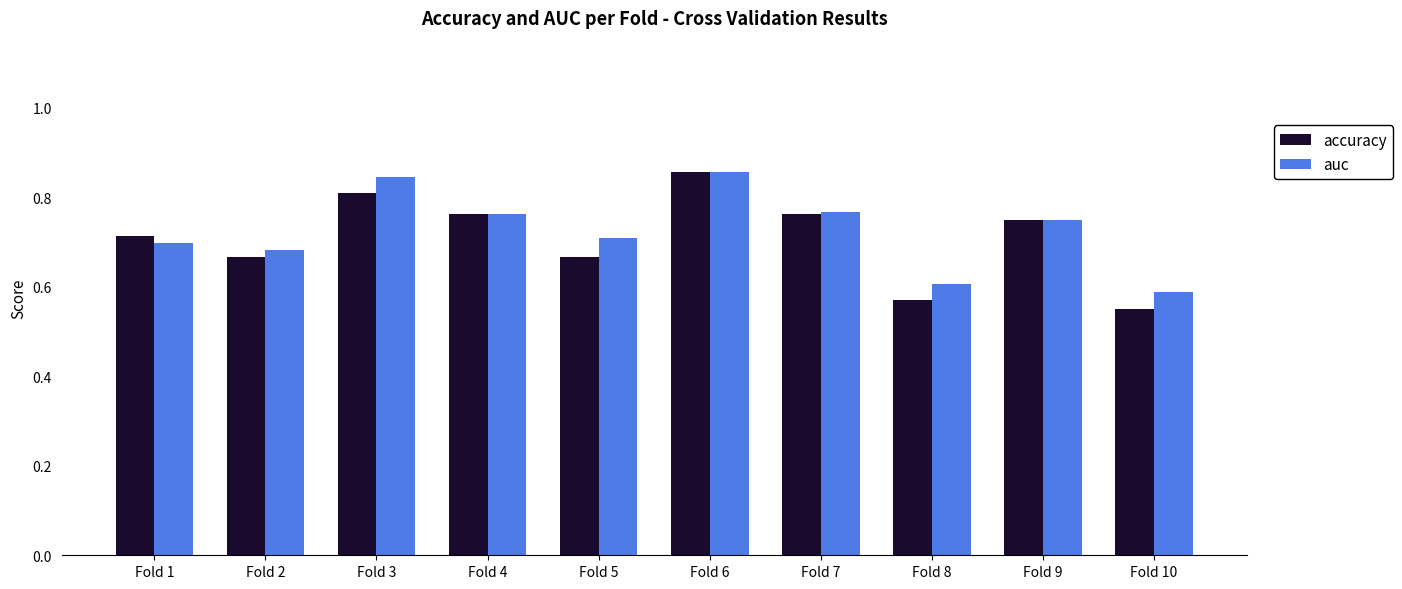

Which series has the largest total across all categories?

auc